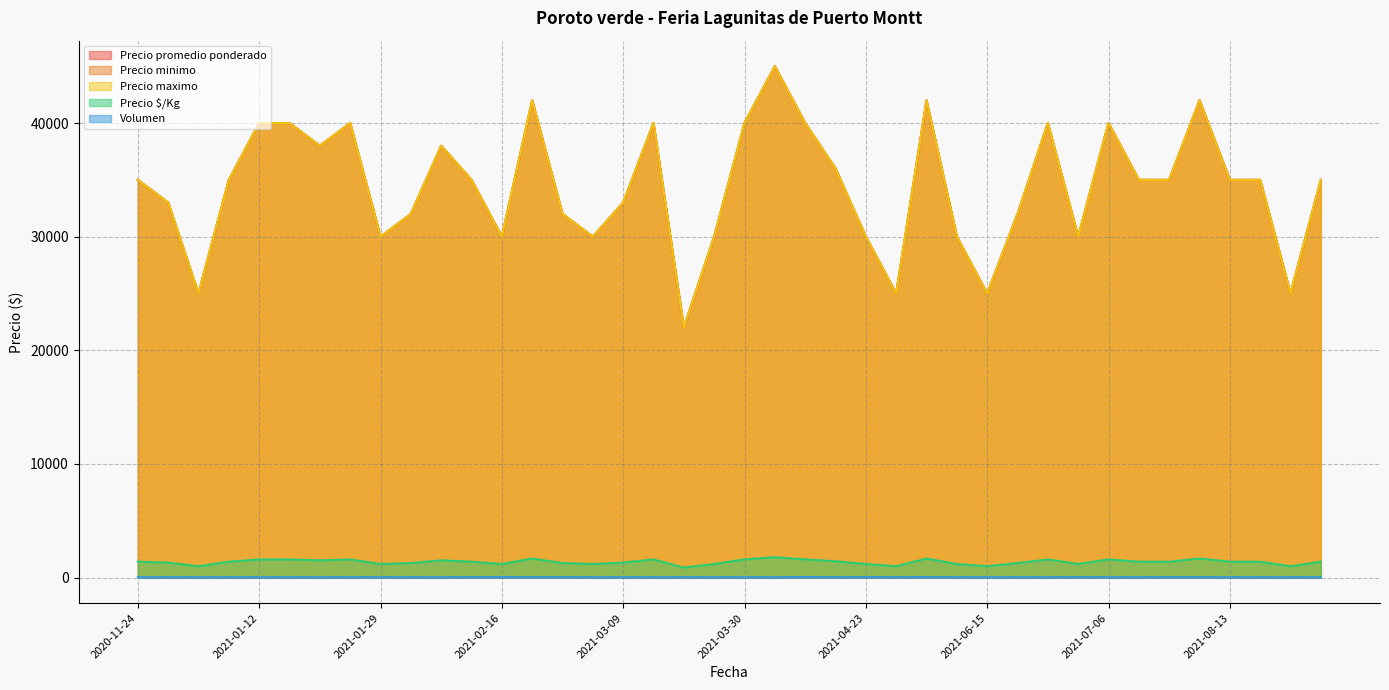

What is the difference between the maximum and minimum values in the Precio maximo series?

23000